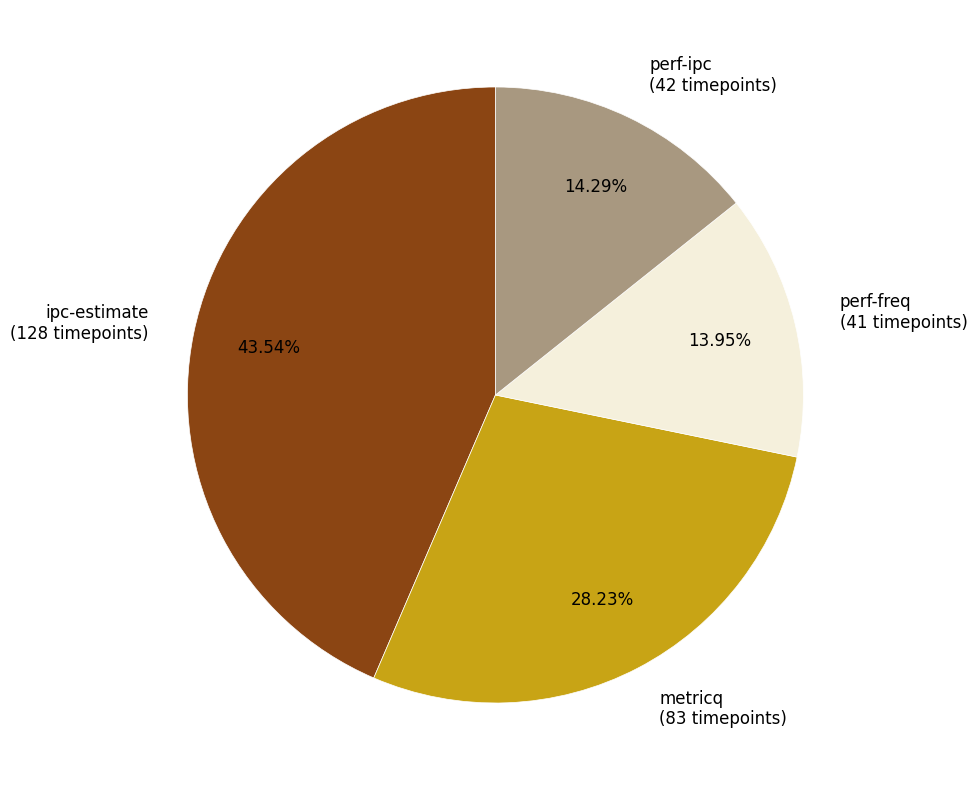

Between perf-freq (41 timepoints) and ipc-estimate (128 timepoints), which is larger?

ipc-estimate (128 timepoints)